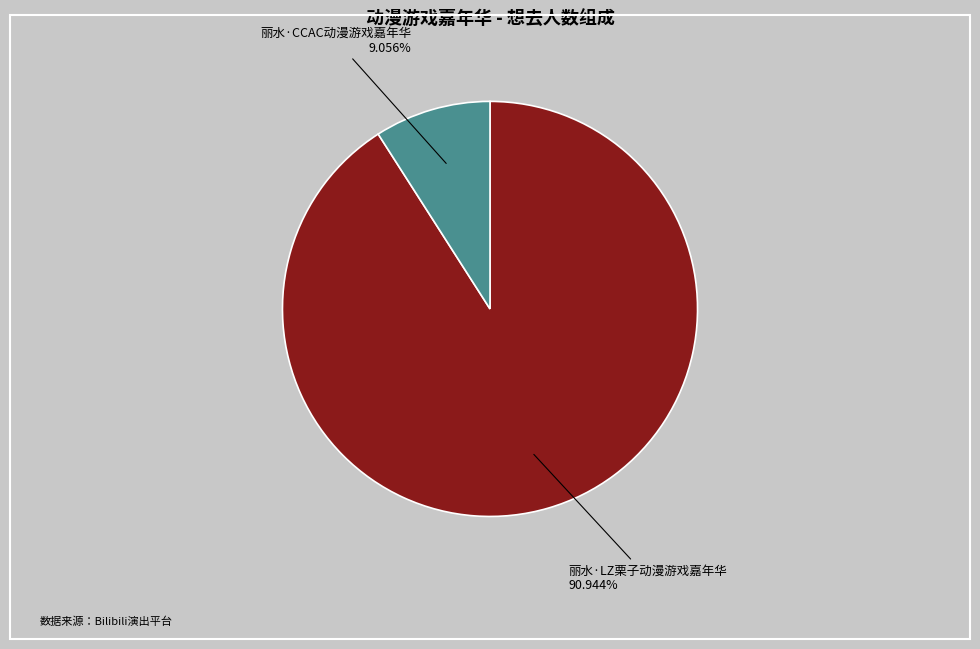

What percentage is the 丽水·CCAC动漫游戏嘉年华 slice, to the nearest percent?

9%